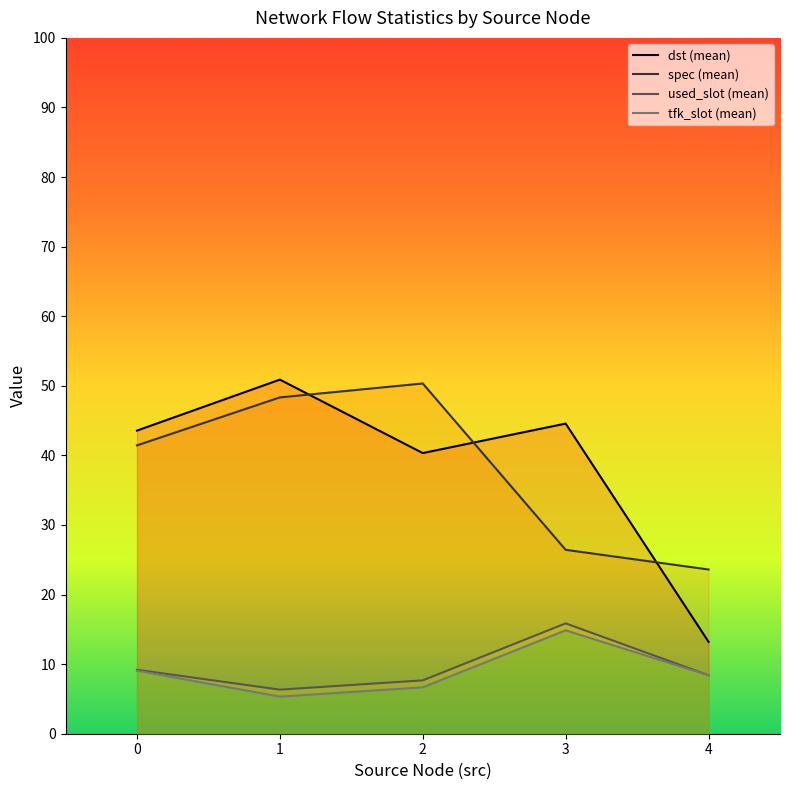

True or false: used_slot (mean) has more than 0 points higher than both neighbors.

True